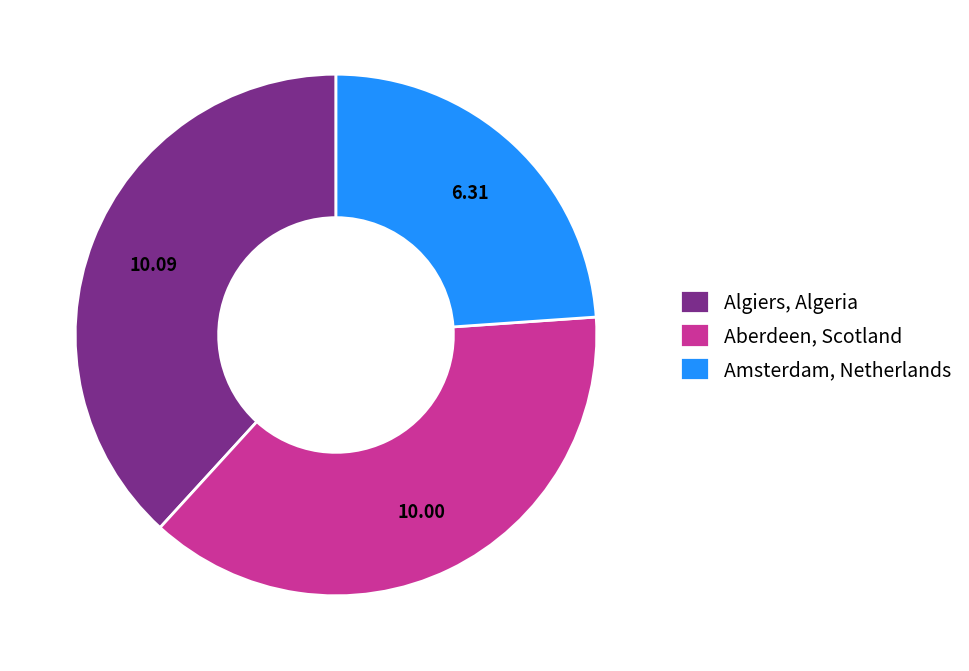

What is the smallest slice in the pie chart?

Amsterdam, Netherlands